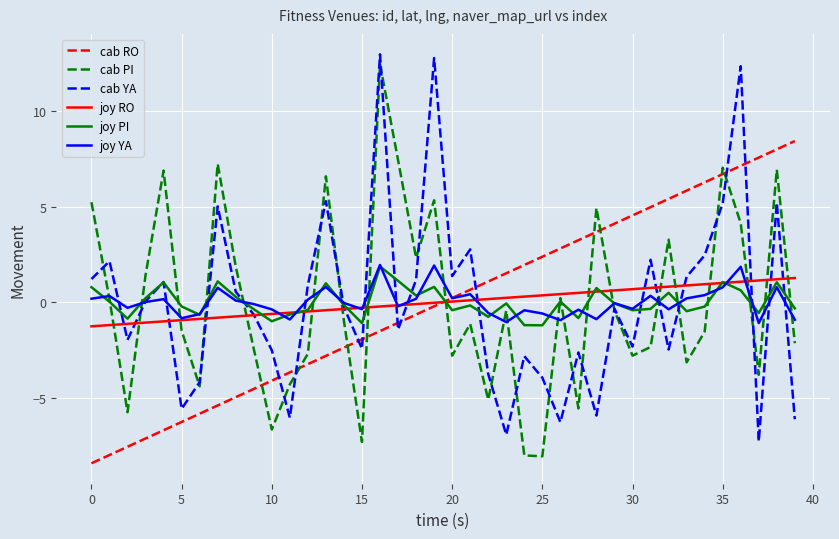

What is the minimum value shown in the chart?

-8.4